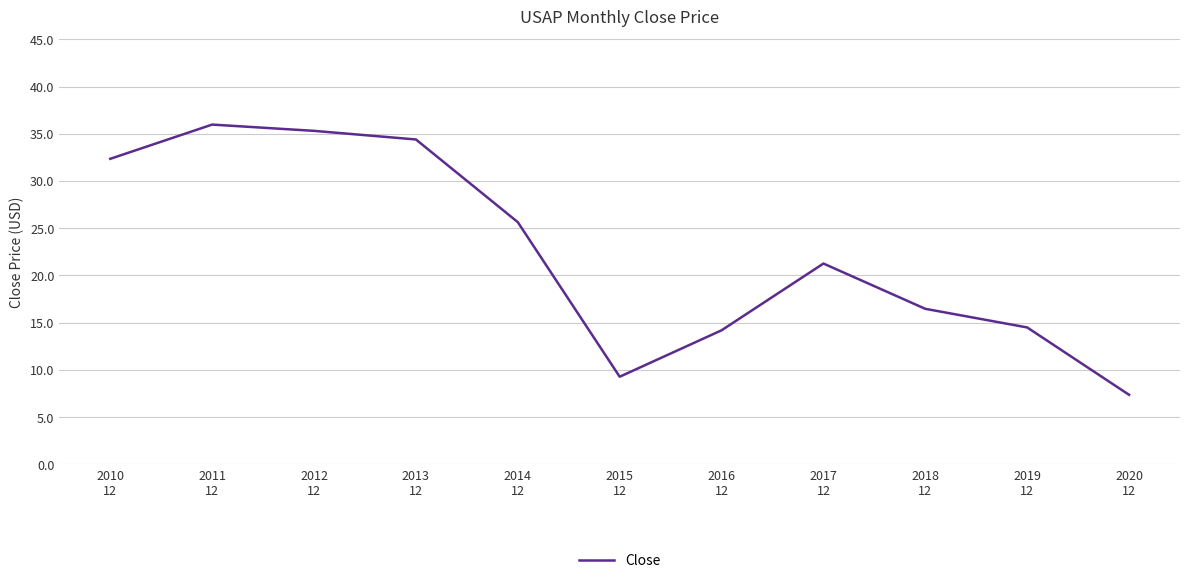

What is the maximum value shown in the chart?

36.0